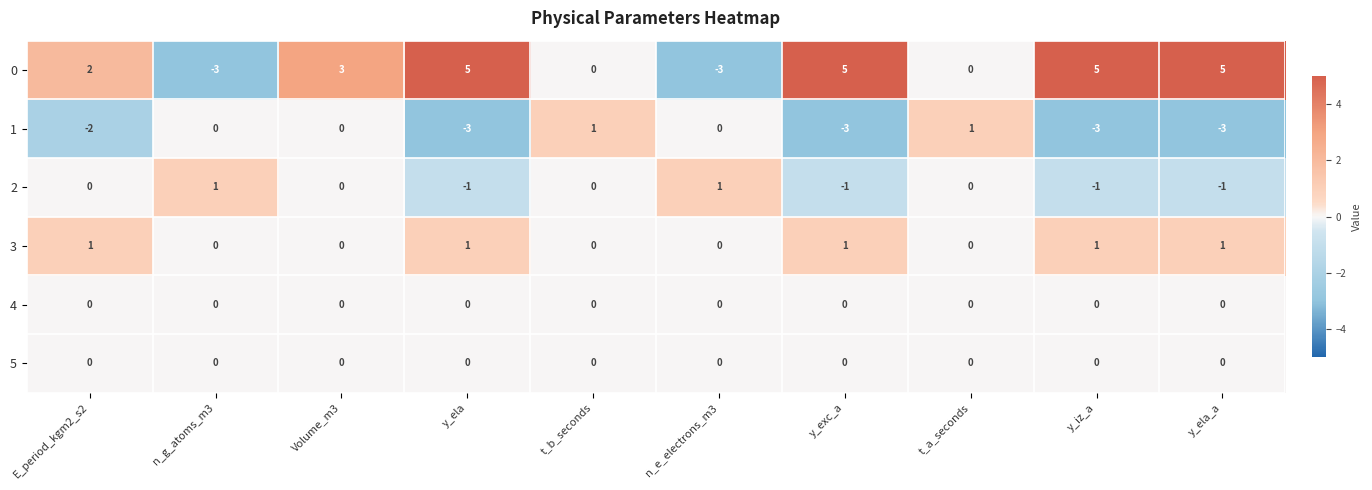

Is it true that 0 equals -2 at n_e_electrons_m3?

False